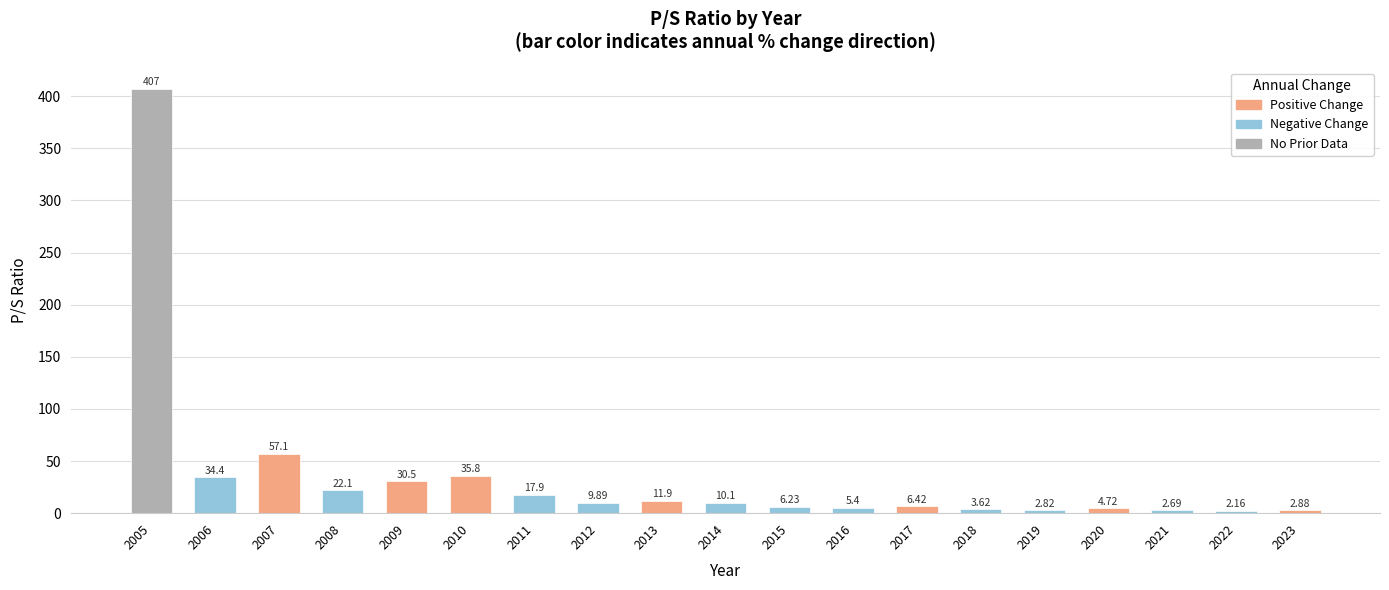

What is the change in value from 2018 to 2020?

+1.1